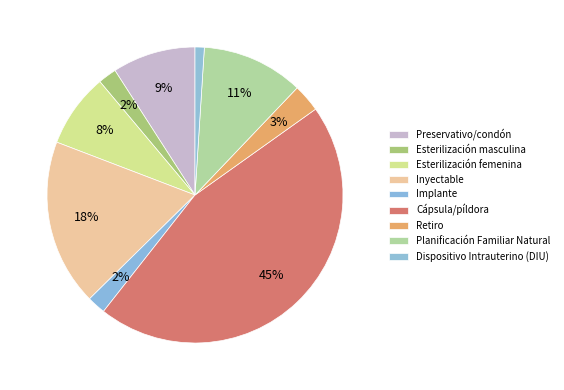

Is there a majority slice in this chart?

No